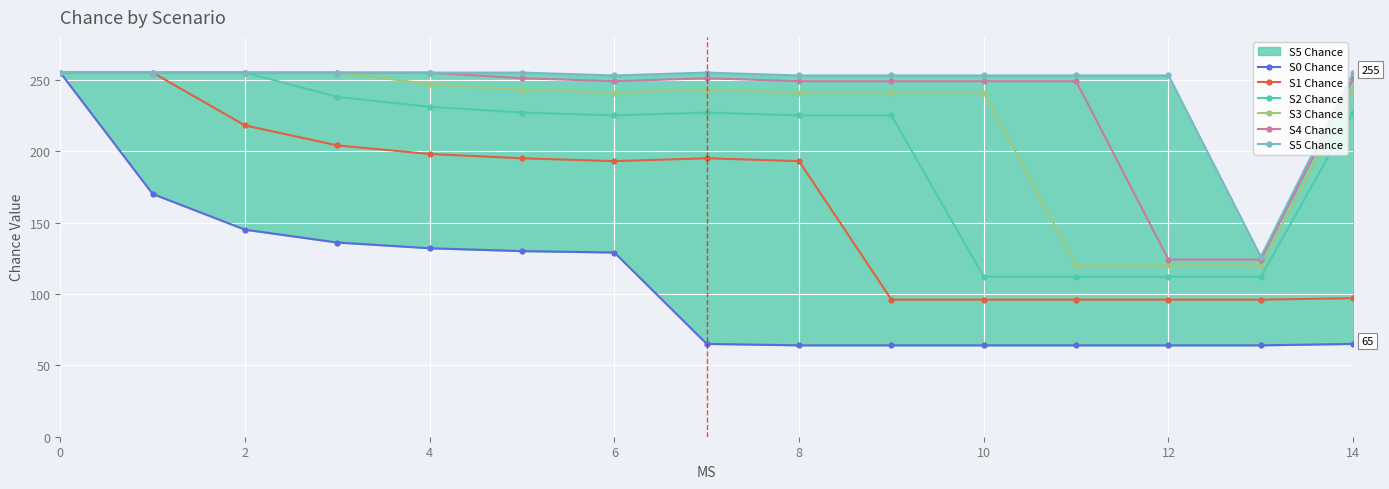

What is the difference between the second highest and second lowest values in the S5 Chance series?

2